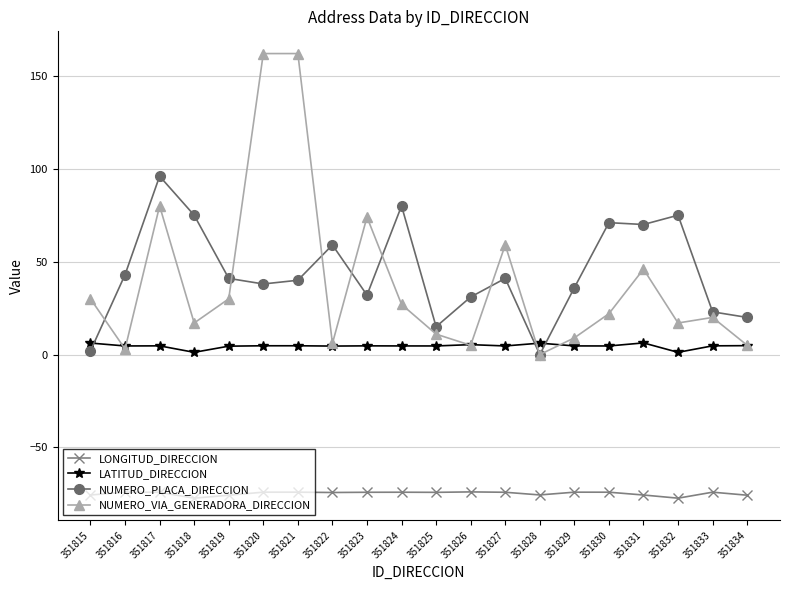

What is the total value across all series at 351828?

-69.4